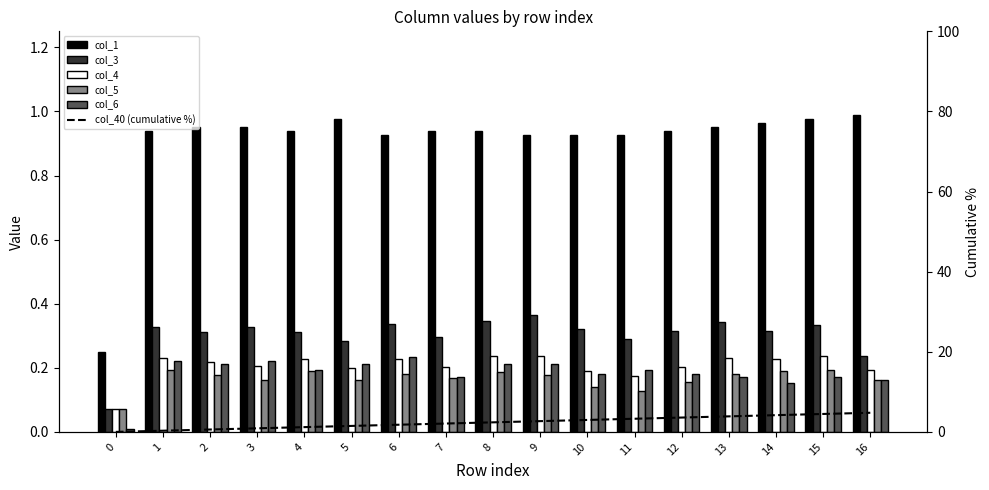

Reading left to right, extract all data points from this chart.

col_1: 0=0.2	1=0.9	2=1.0	3=1.0	4=0.9	5=1.0	6=0.9	7=0.9	8=0.9	9=0.9	10=0.9	11=0.9	12=0.9	13=1.0	14=1.0	15=1.0	16=1.0
col_3: 0=0.1	1=0.3	2=0.3	3=0.3	4=0.3	5=0.3	6=0.3	7=0.3	8=0.3	9=0.4	10=0.3	11=0.3	12=0.3	13=0.3	14=0.3	15=0.3	16=0.2
col_4: 0=0.1	1=0.2	2=0.2	3=0.2	4=0.2	5=0.2	6=0.2	7=0.2	8=0.2	9=0.2	10=0.2	11=0.2	12=0.2	13=0.2	14=0.2	15=0.2	16=0.2
col_5: 0=0.1	1=0.2	2=0.2	3=0.2	4=0.2	5=0.2	6=0.2	7=0.2	8=0.2	9=0.2	10=0.1	11=0.1	12=0.2	13=0.2	14=0.2	15=0.2	16=0.2
col_6: 0=0.0	1=0.2	2=0.2	3=0.2	4=0.2	5=0.2	6=0.2	7=0.2	8=0.2	9=0.2	10=0.2	11=0.2	12=0.2	13=0.2	14=0.2	15=0.2	16=0.2
col_40 (cumulative %): 0=0.0	1=0.3	2=0.6	3=0.9	4=1.2	5=1.5	6=1.8	7=2.1	8=2.4	9=2.7	10=3.0	11=3.3	12=3.6	13=3.9	14=4.2	15=4.5	16=4.8